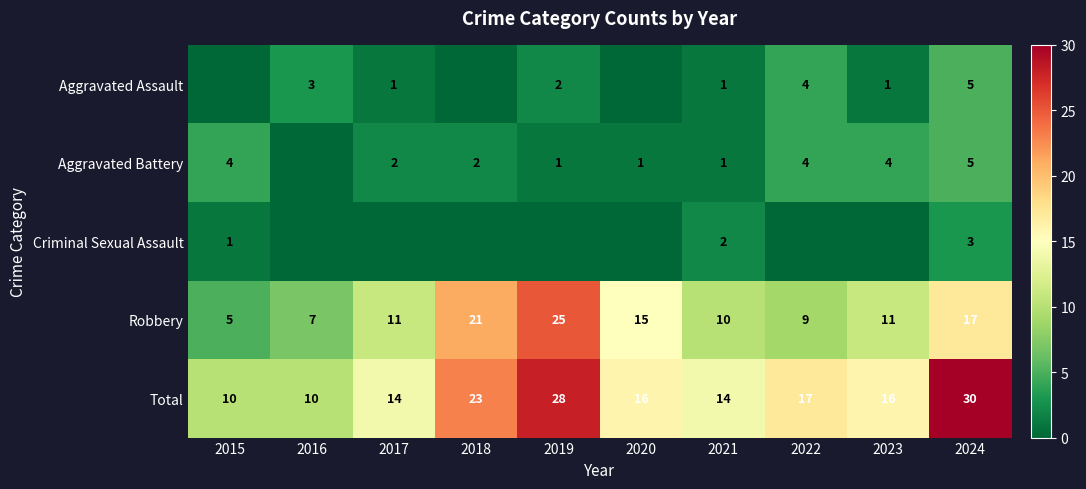

What is the difference between the highest and lowest values at 2024?

27